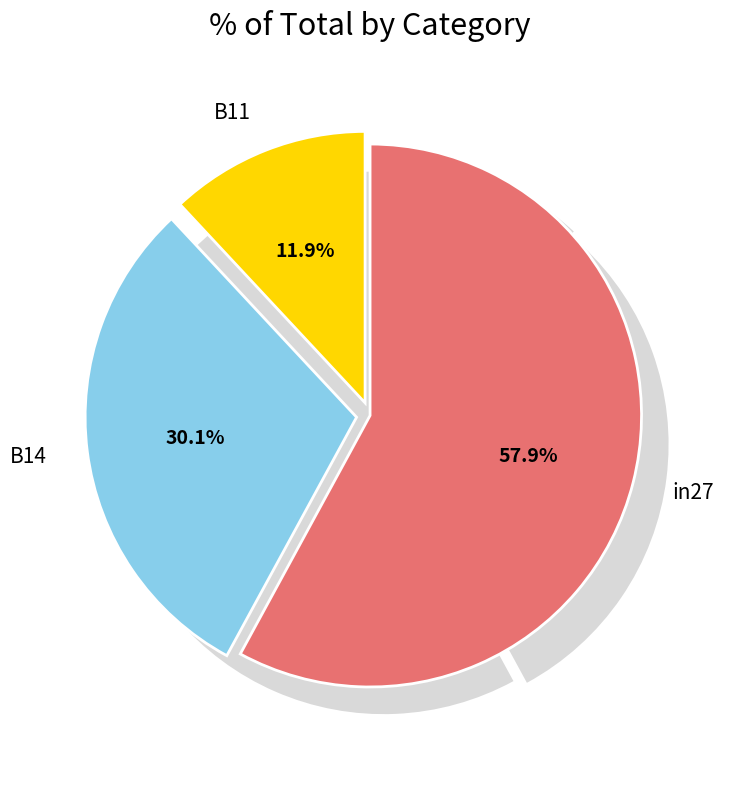

Rank the categories by value from highest to lowest.

in27, B14, B11